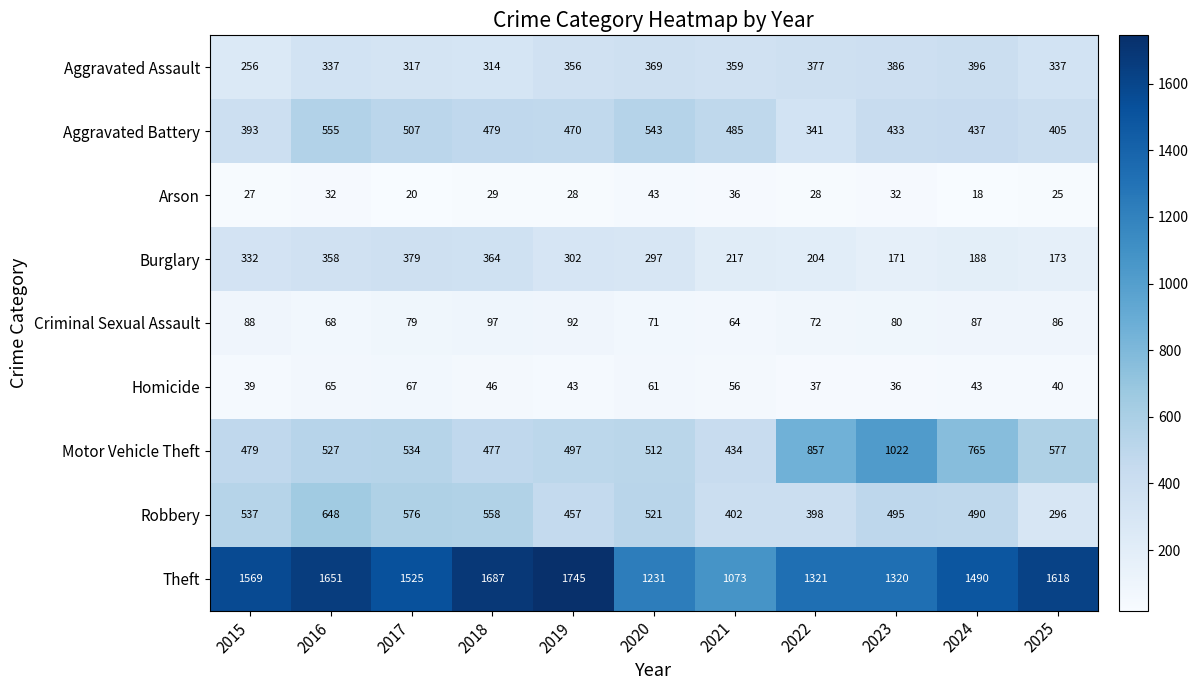

Rank the series by their maximum value, from highest to lowest.

Theft, Motor Vehicle Theft, Robbery, Aggravated Battery, Aggravated Assault, Burglary, Criminal Sexual Assault, Homicide, Arson